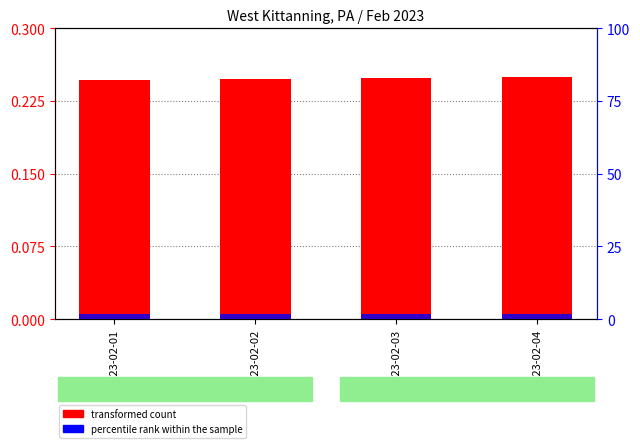

Which series has the widest spread of values?

transformed count